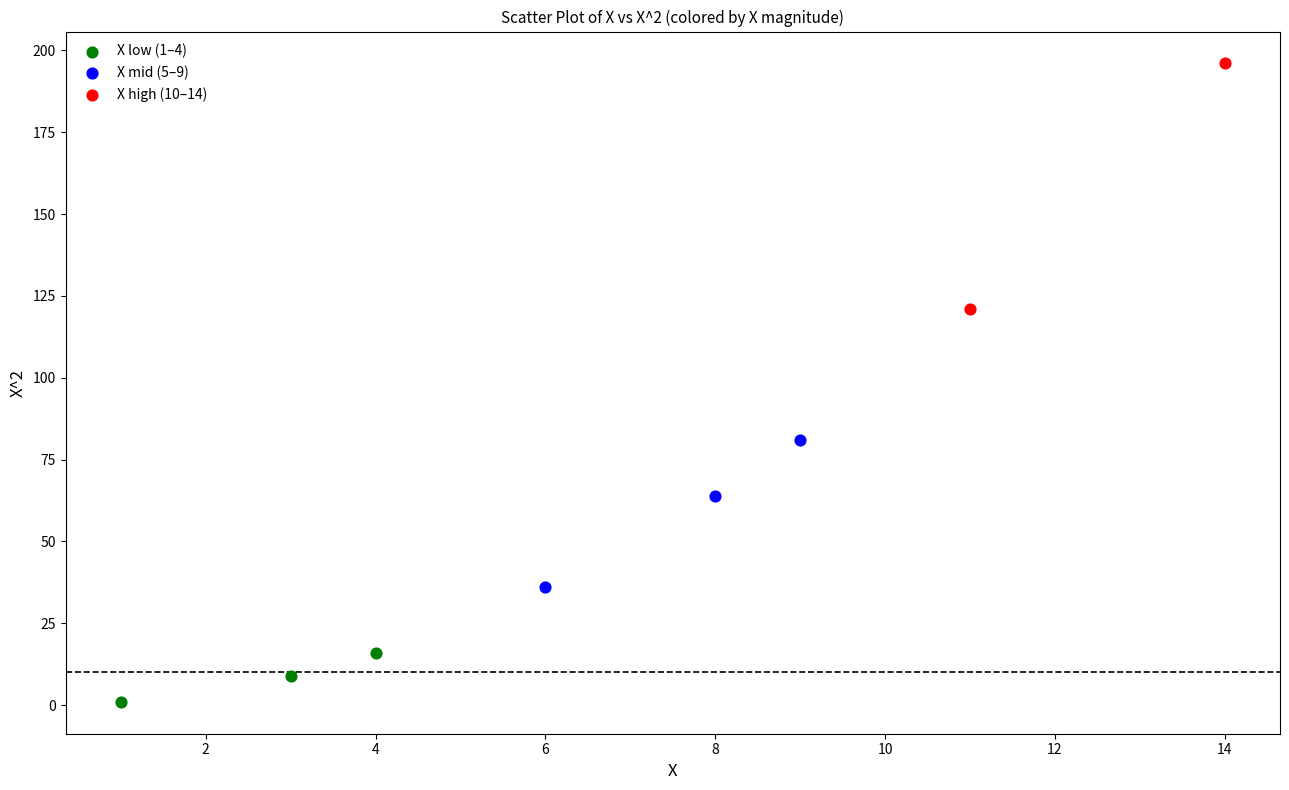

What are all the series names shown in the legend?

X low (1–4), X mid (5–9), X high (10–14)